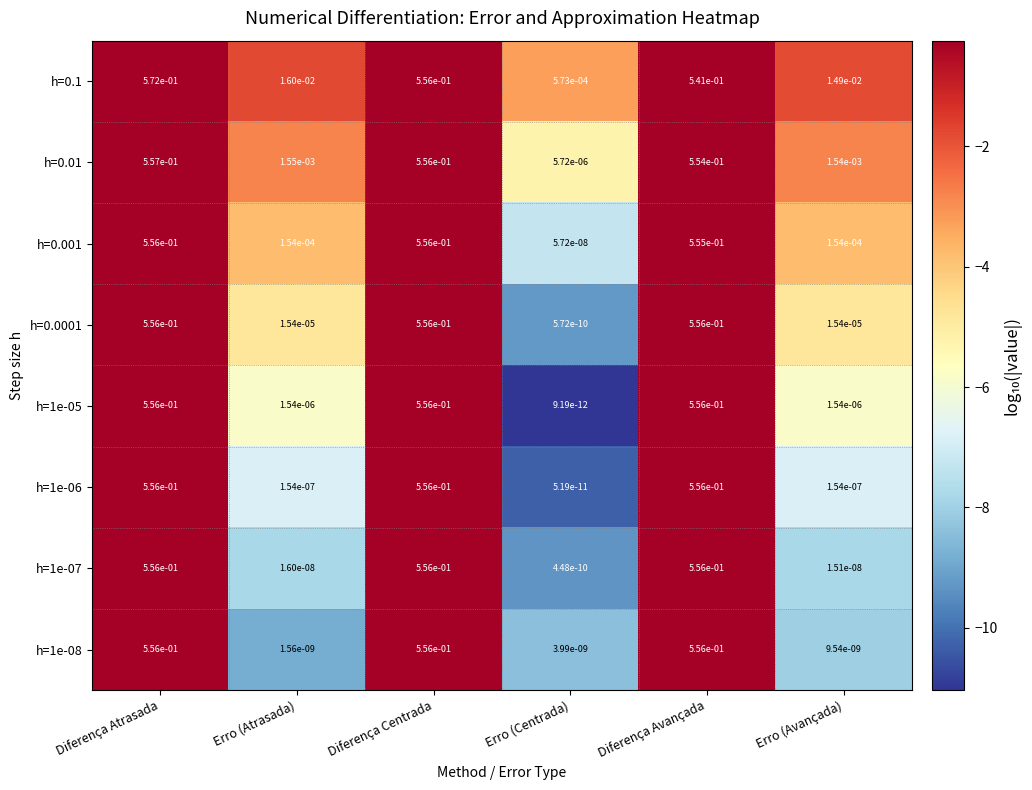

How many data points does each series have?

6